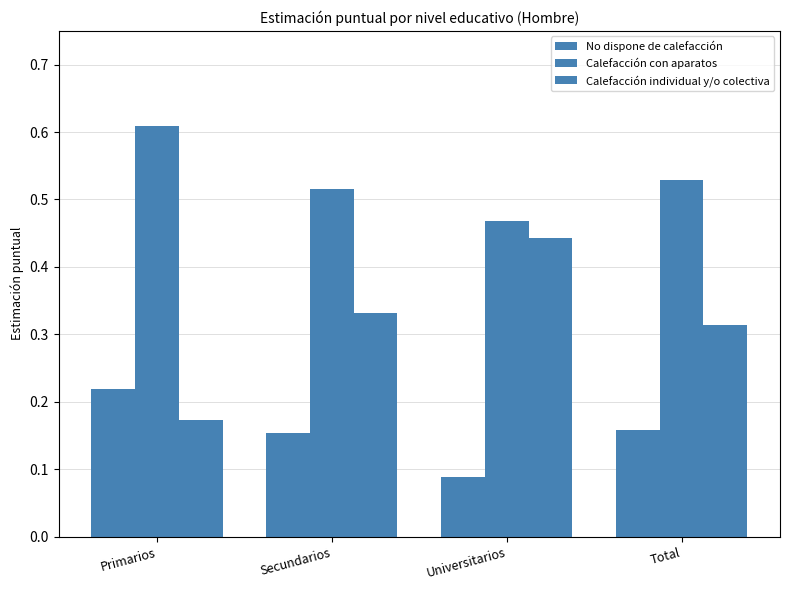

Between Total and Secundarios, which is larger?

Total